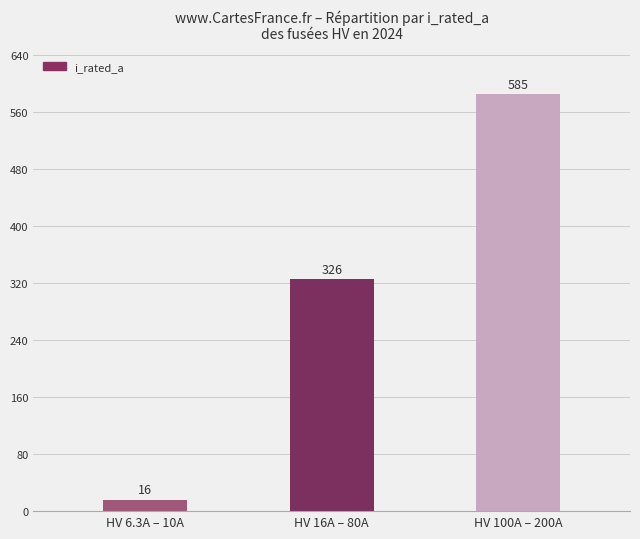

What is the ratio of the value at HV 6.3A – 10A to the value at HV 16A – 80A?

0.1